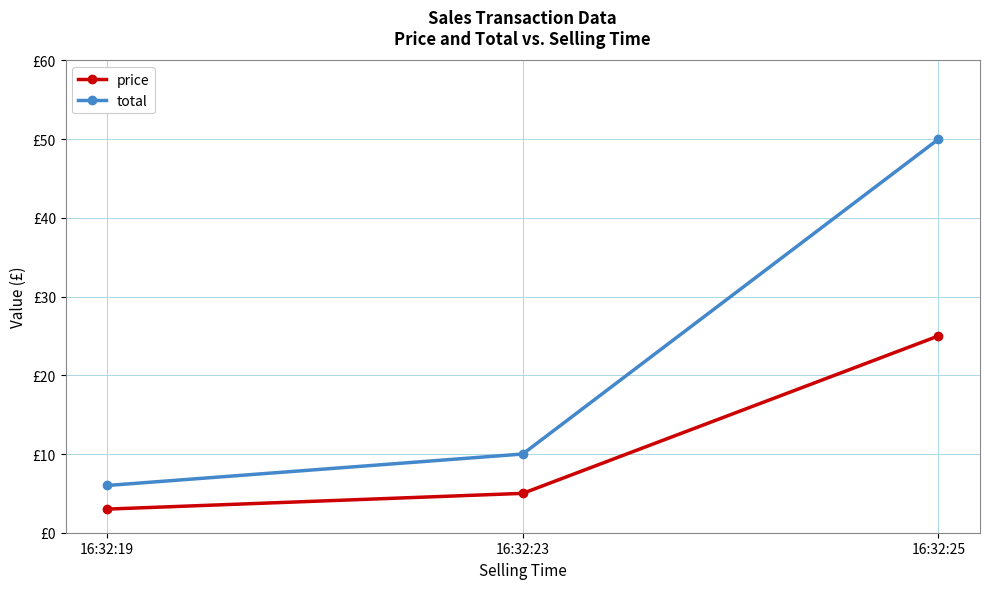

Rank the series at 16:32:25 from highest to lowest value.

total, price